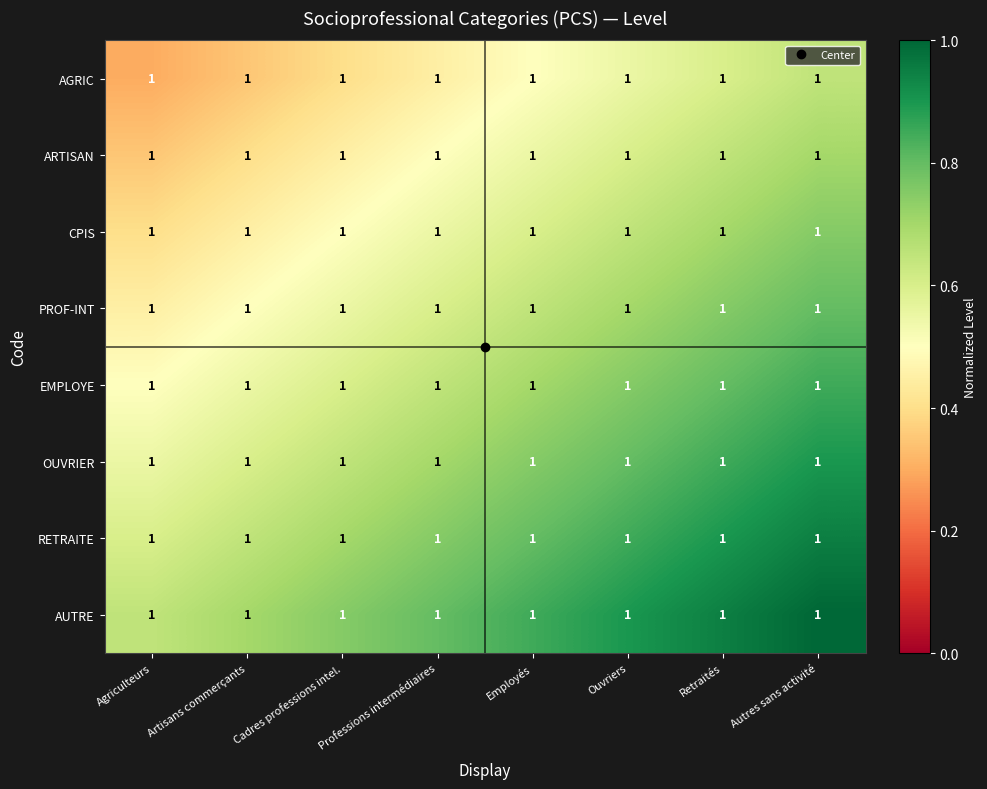

Count the RETRAITE values in the range 0 to 1.

8